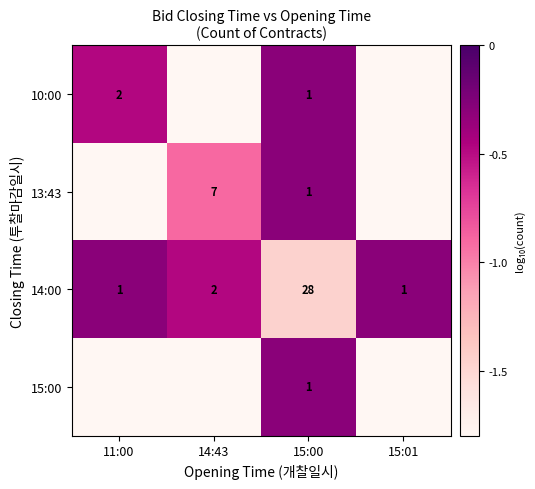

The value of 14:00 at 14:43 is 2.0. True or false?

True